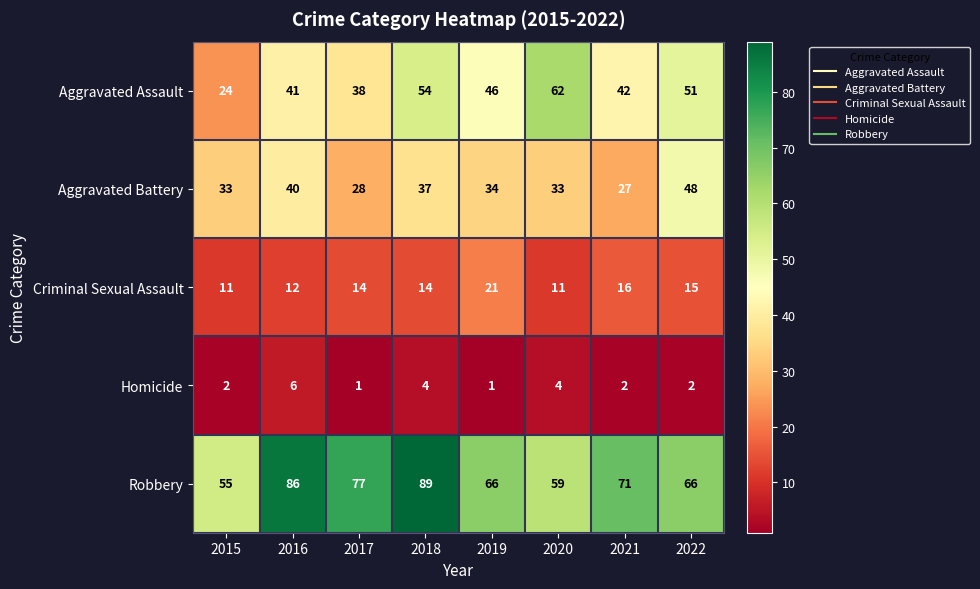

What is the difference between the maximum and minimum values in the Aggravated Battery series?

21